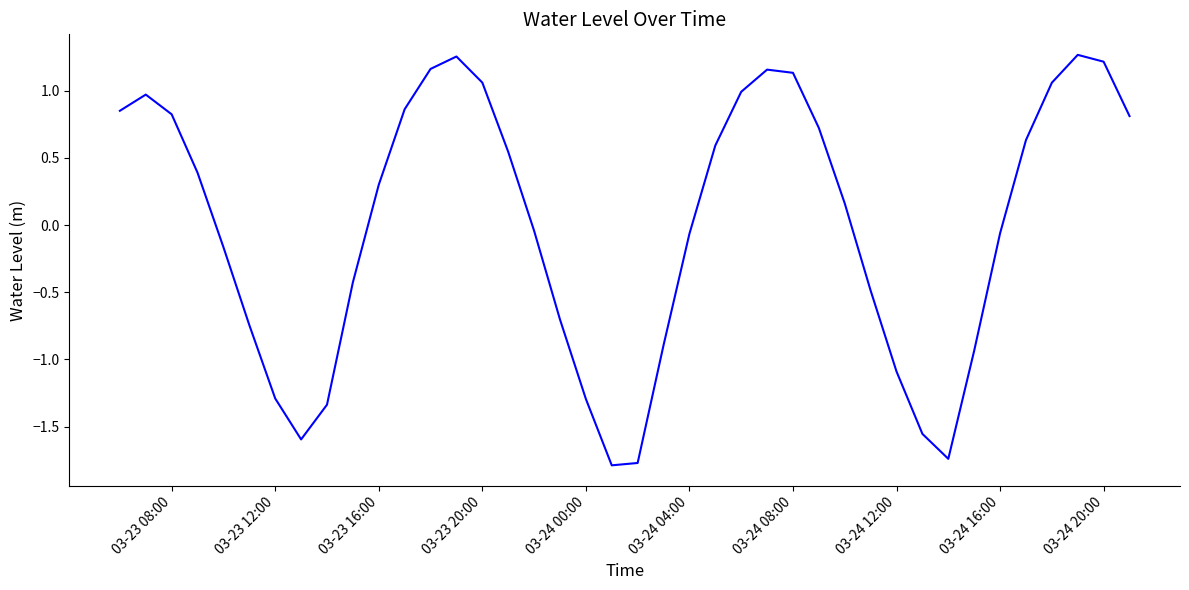

Does the chart have visible grid lines?

No